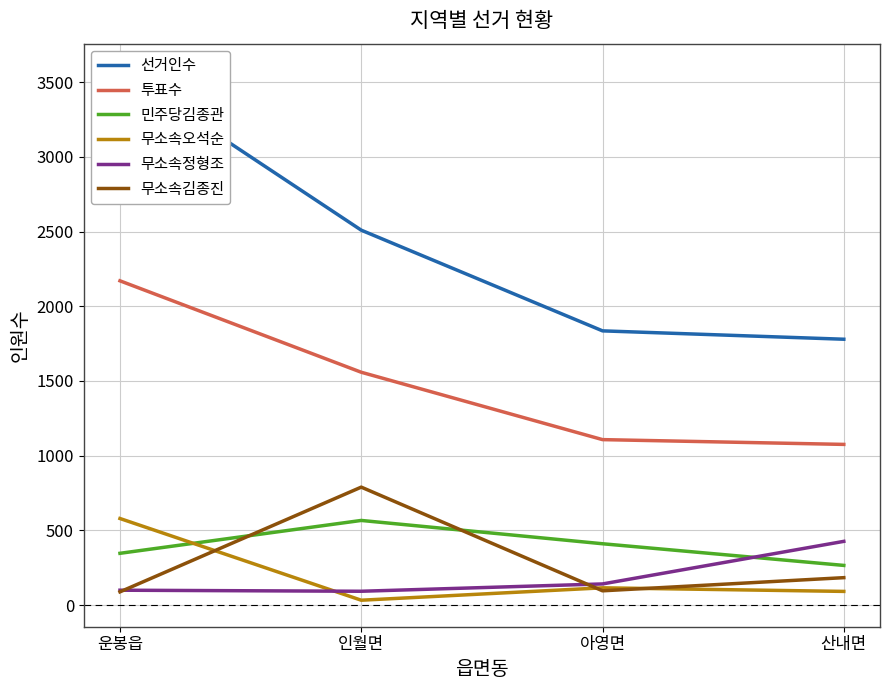

True or false: 무소속오석순 has a value of 23 at 산내면.

False